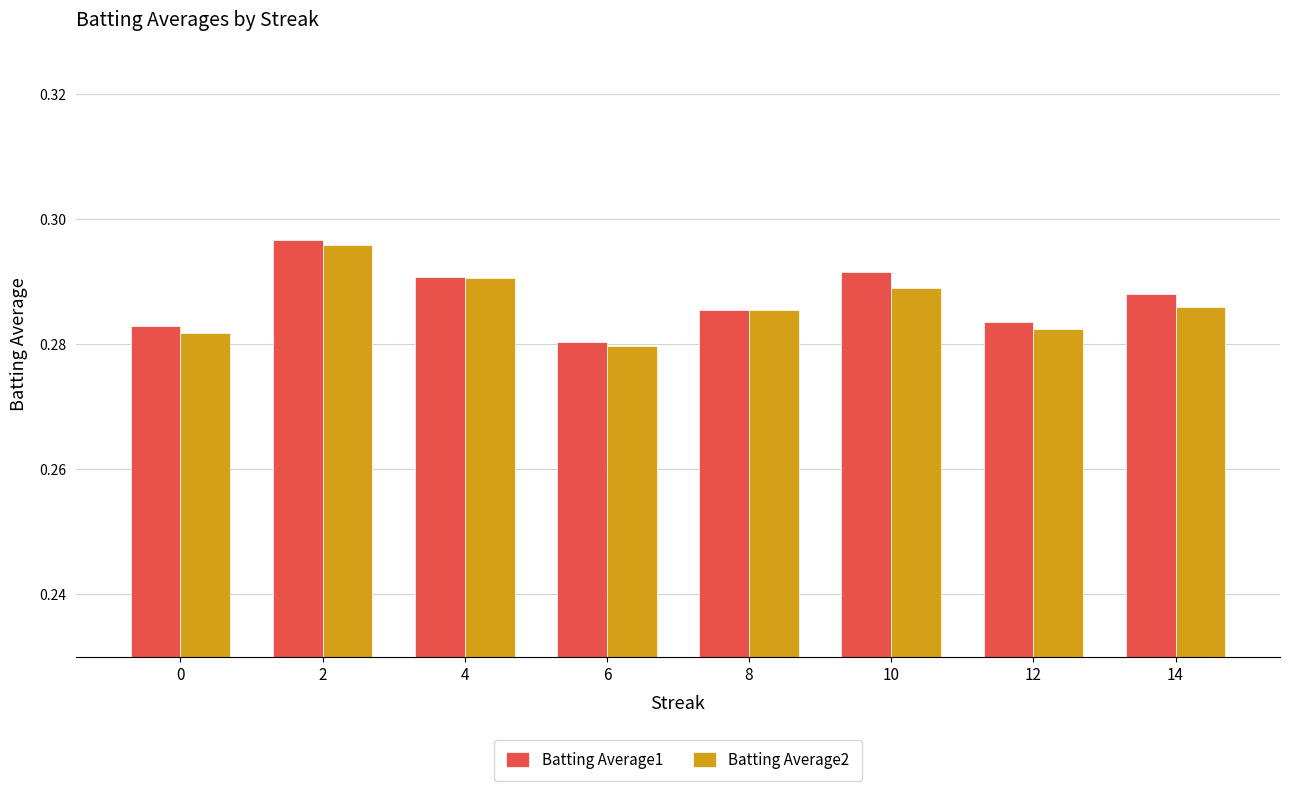

At which label does Batting Average2 reach its peak?

2